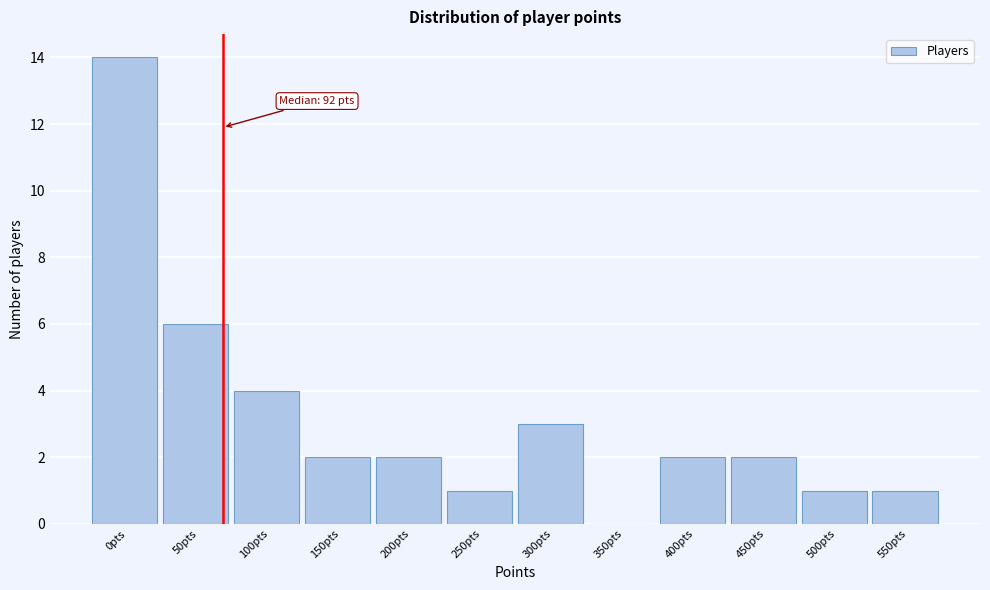

Reading right to left, list all the values displayed in this chart.

550pts=1	500pts=1	450pts=2	400pts=2	350pts=0	300pts=3	250pts=1	200pts=2	150pts=2	100pts=4	50pts=6	0pts=14